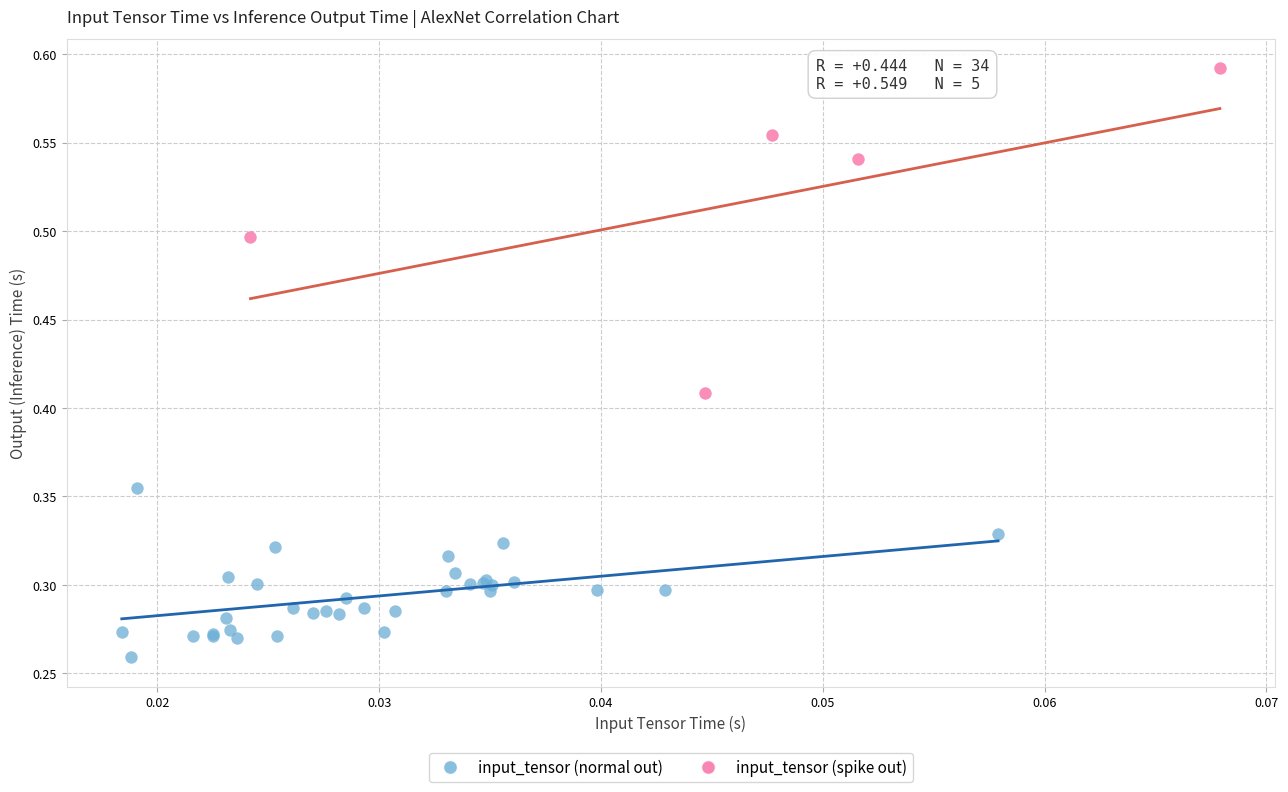

Which series has the widest spread of Y values?

input_tensor (spike out)